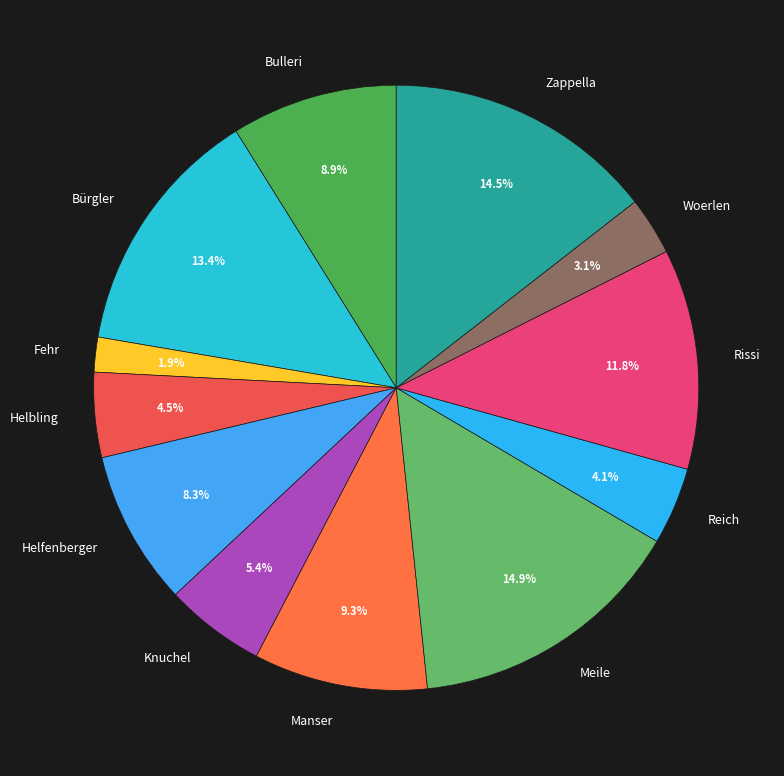

How many slices are in this pie chart?

12